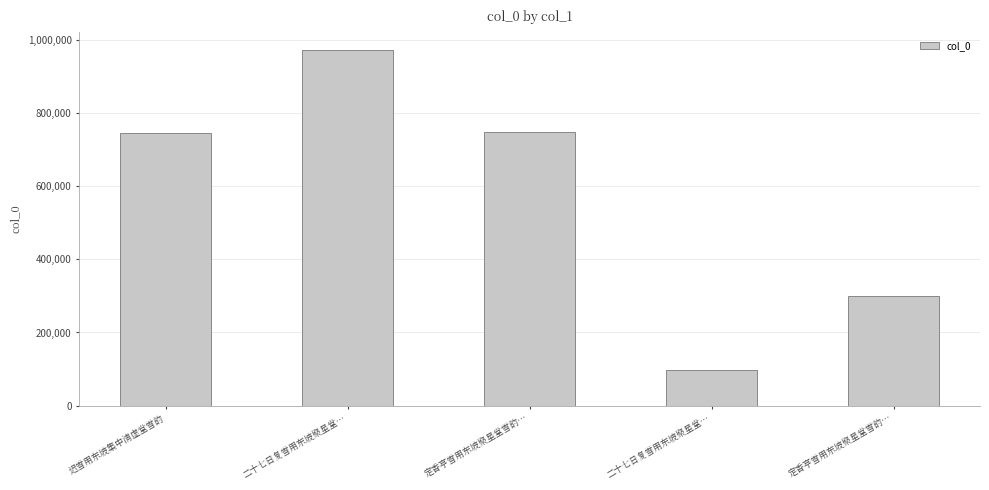

How many bars are there in total?

5